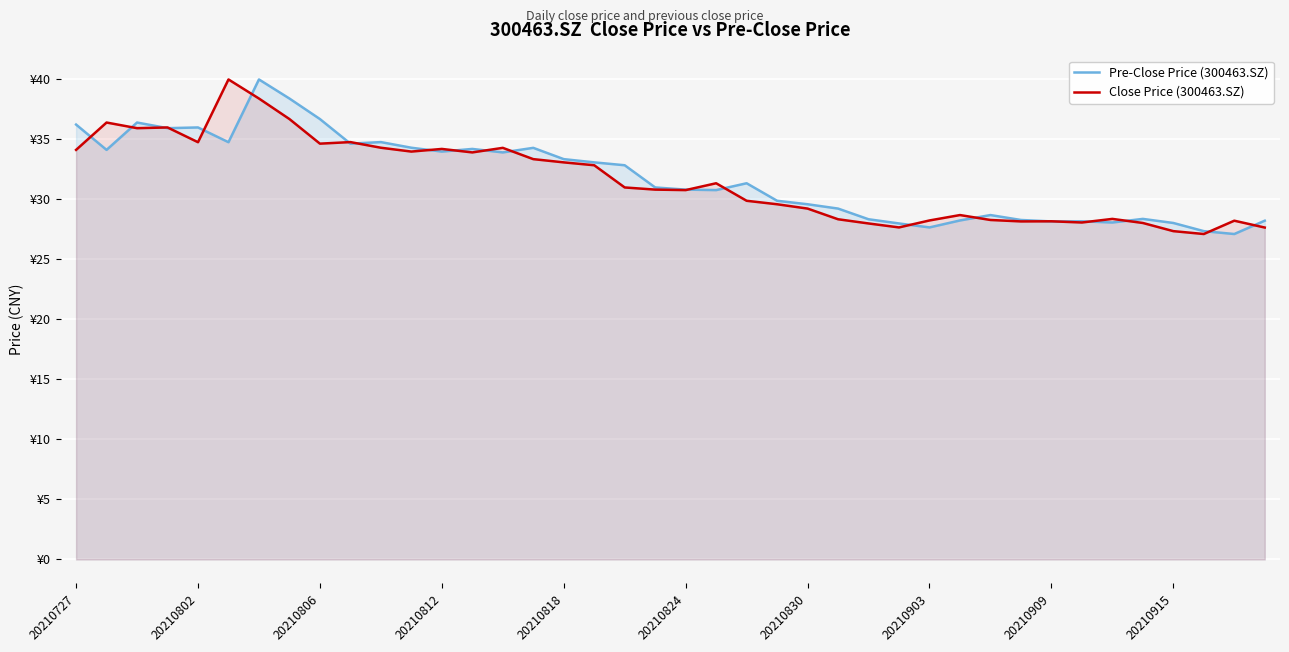

Is it true that Pre-Close Price (300463.SZ) equals 34.2 at 13?

True